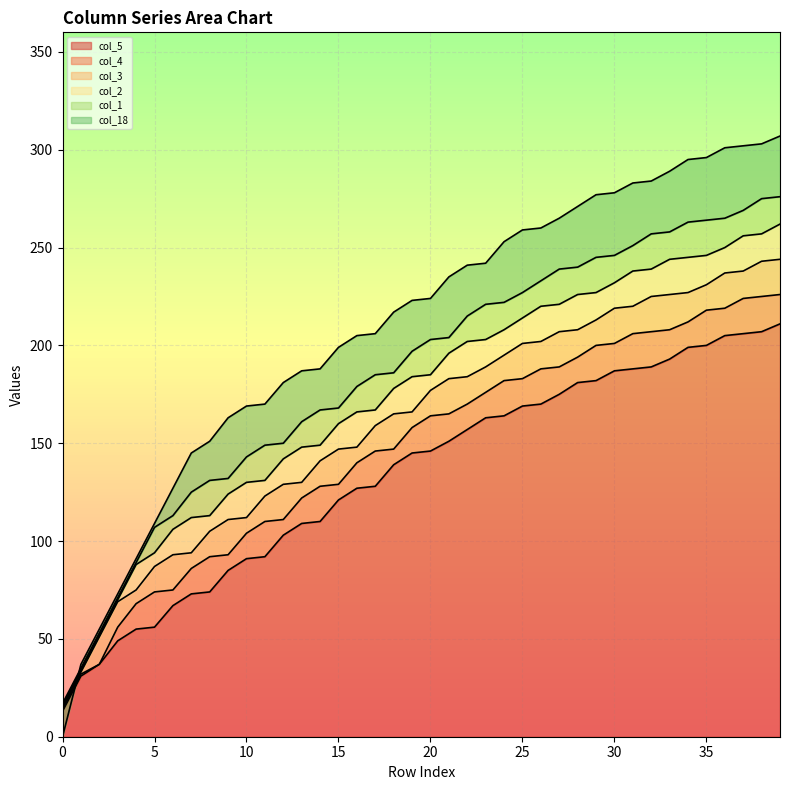

True or false: col_5 has a value of 169 at 25.

True